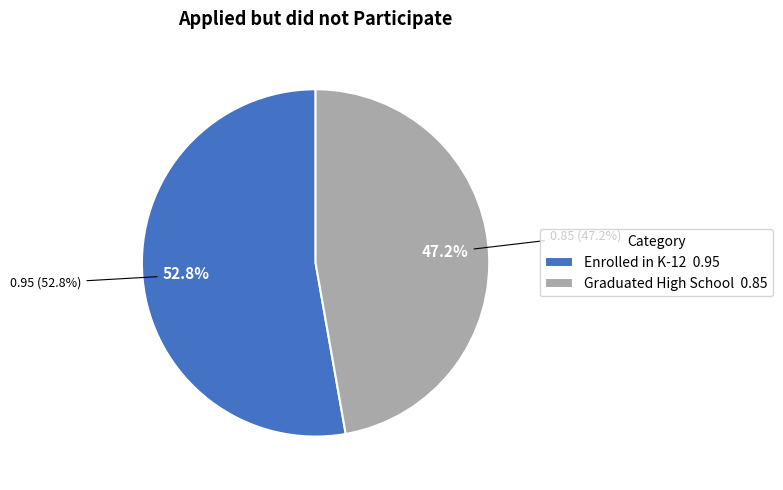

Which slice is the largest?

Enrolled in K-12